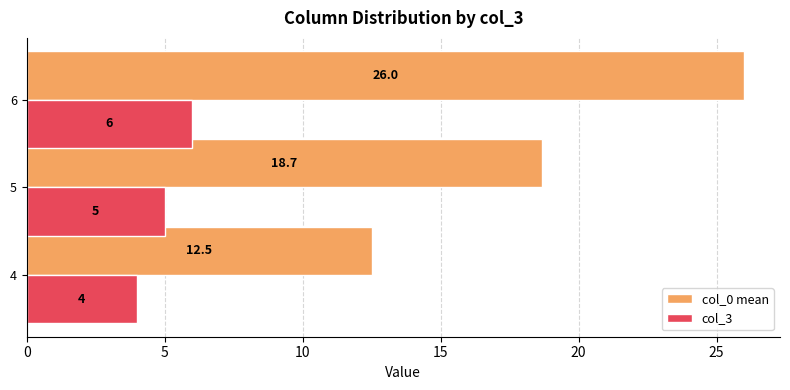

At how many categories does at least one series exceed 8?

3